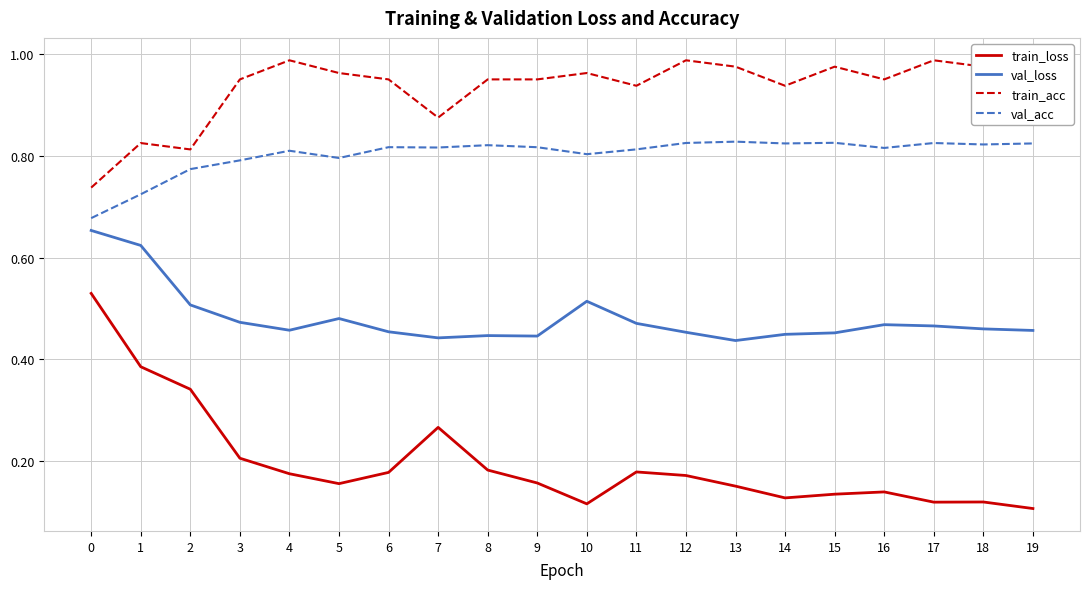

True or false: val_acc has a value of 0.8 at 18.

True